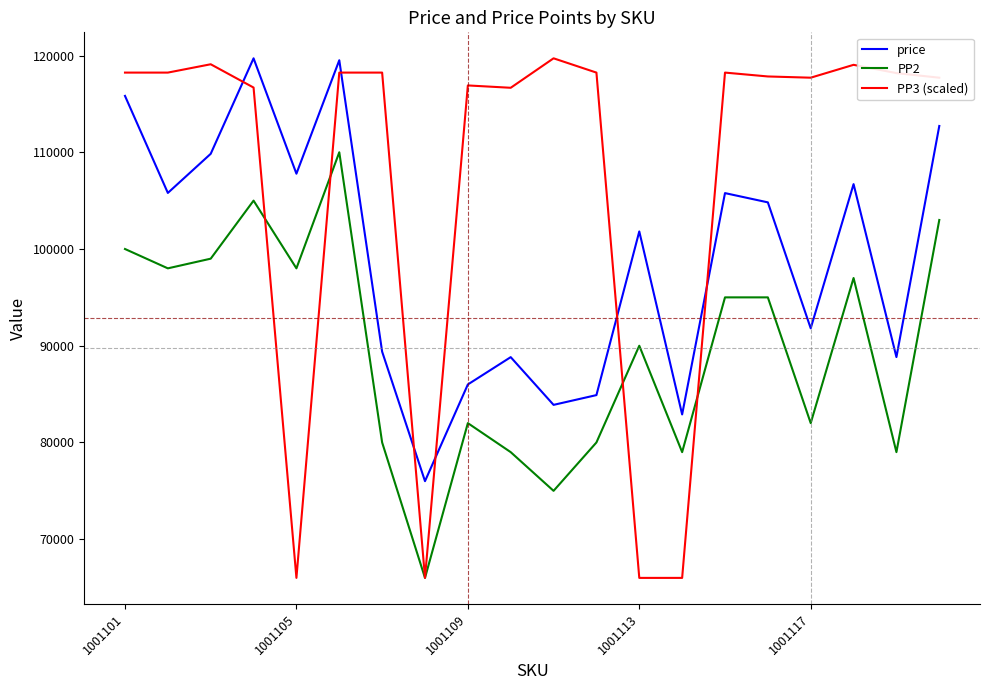

Which series has the largest range (max minus min)?

PP3 (scaled)